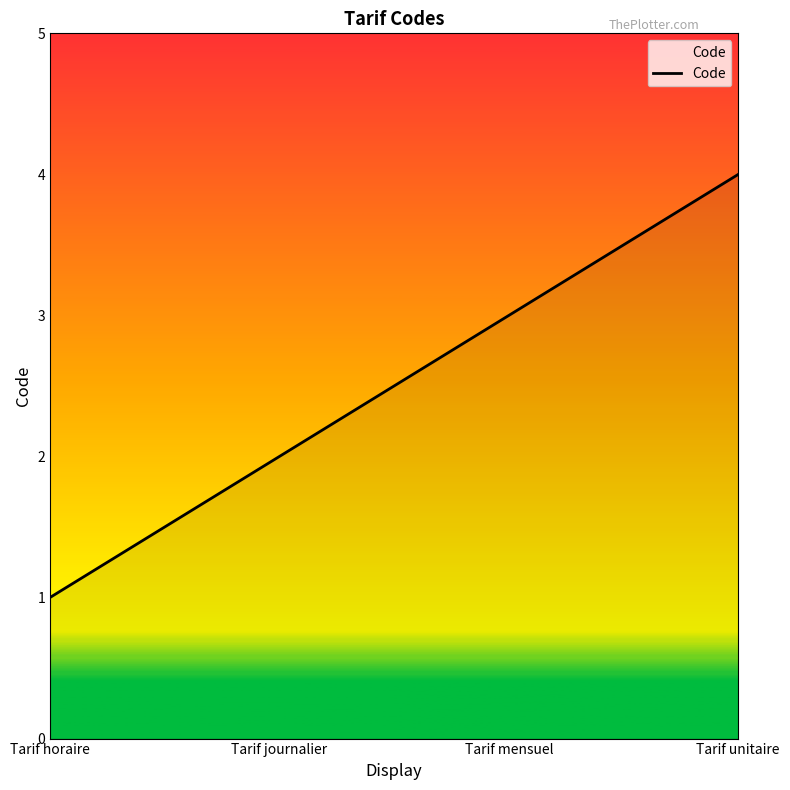

Reading left to right, extract all data points from this chart.

Tarif horaire=1	Tarif journalier=2	Tarif mensuel=3	Tarif unitaire=4